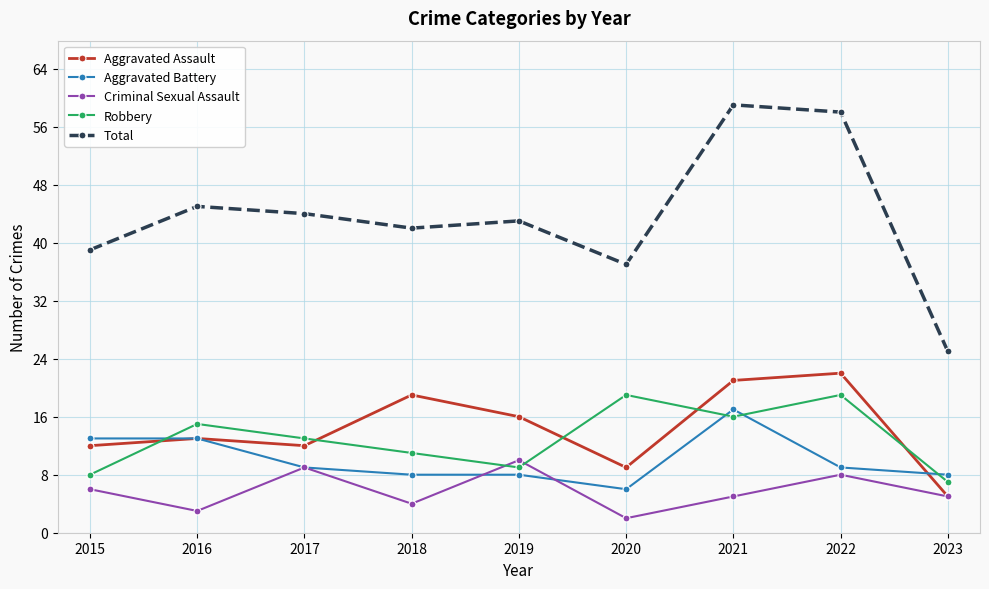

What are all the series names shown in the legend?

Aggravated Assault, Aggravated Battery, Criminal Sexual Assault, Robbery, Total